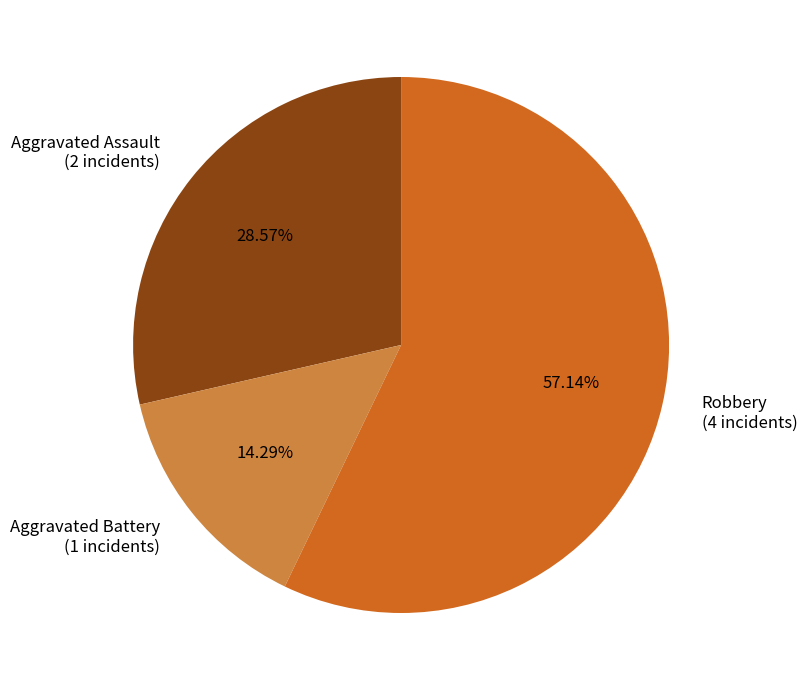

Rank the categories by value from highest to lowest.

Robbery (4 incidents), Aggravated Assault (2 incidents), Aggravated Battery (1 incidents)